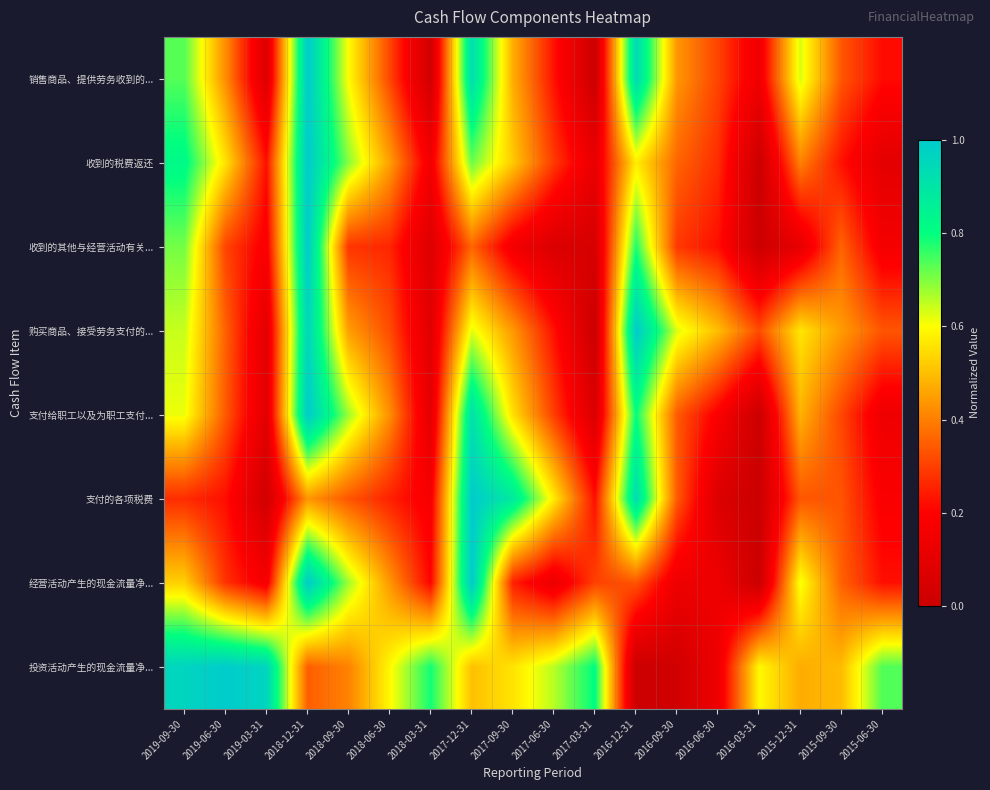

What is the difference between the highest and lowest values at 2017-03-31?

0.8